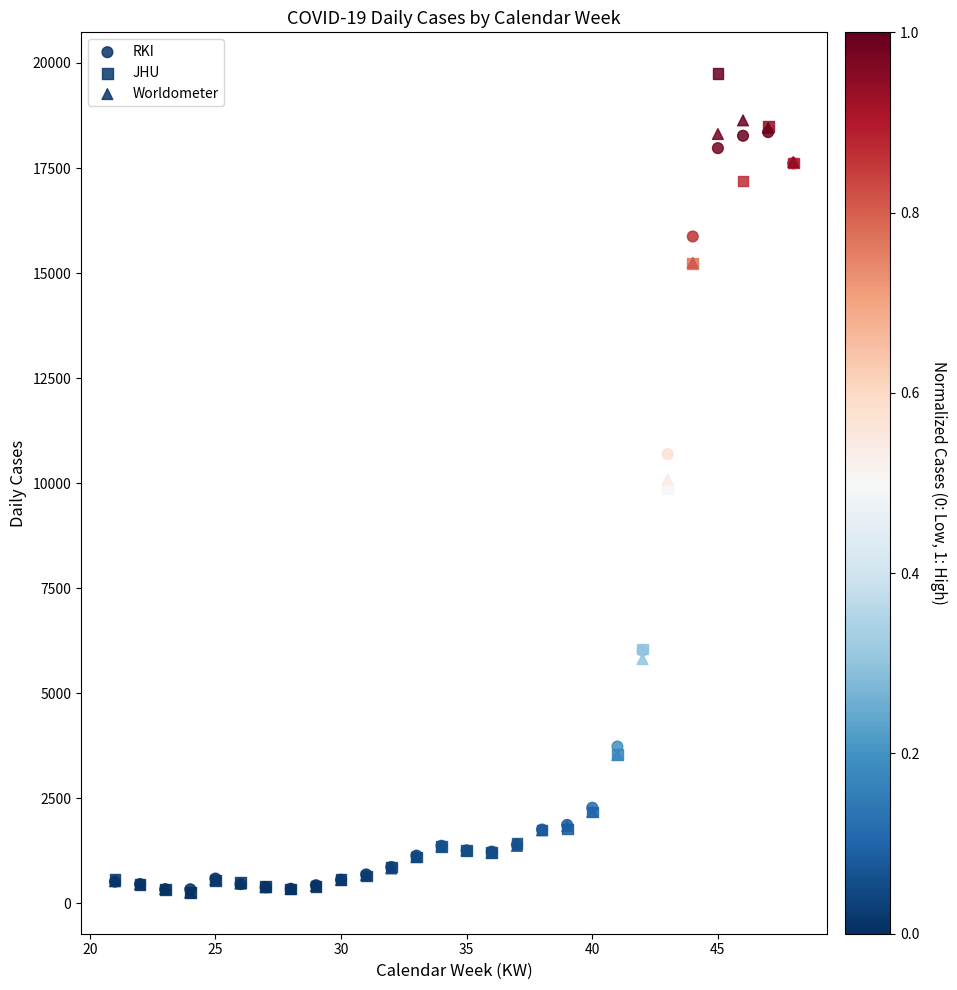

In the Worldometer series, what Y value is closest to 9445?

10093.7